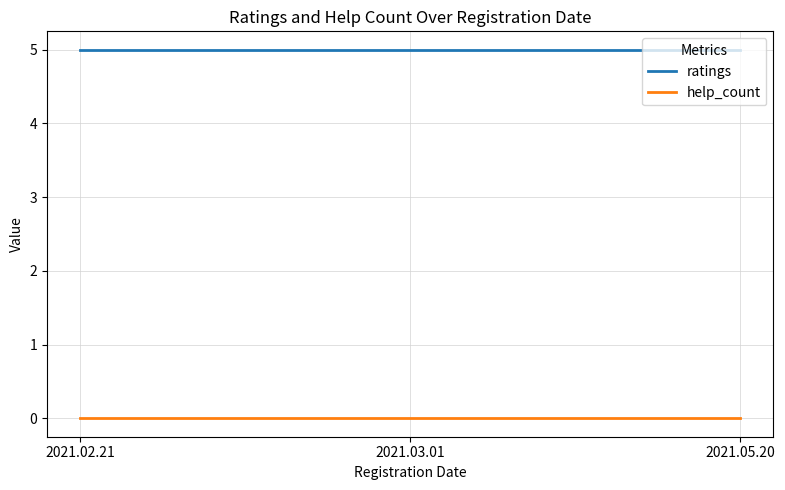

What is the maximum value shown in the chart?

5